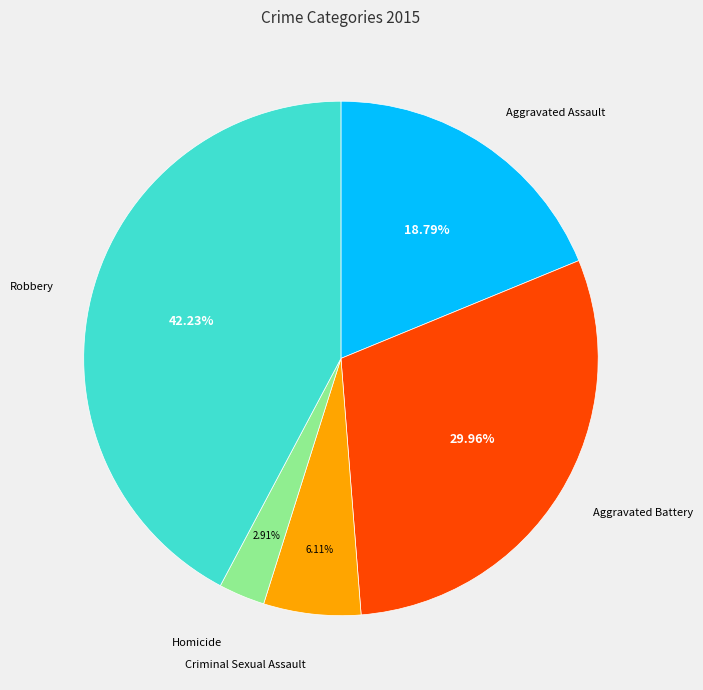

Does any single category account for the majority?

No